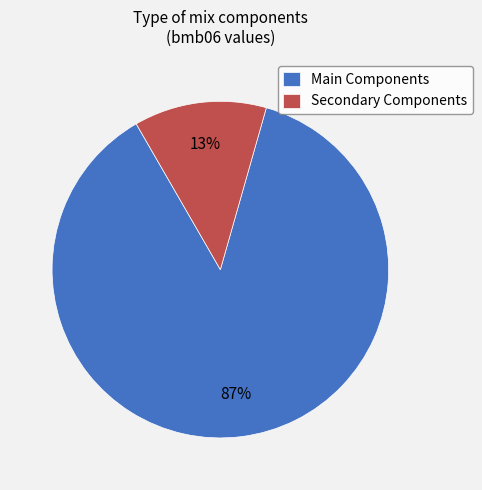

Which category has the smallest portion of the pie?

Secondary Components